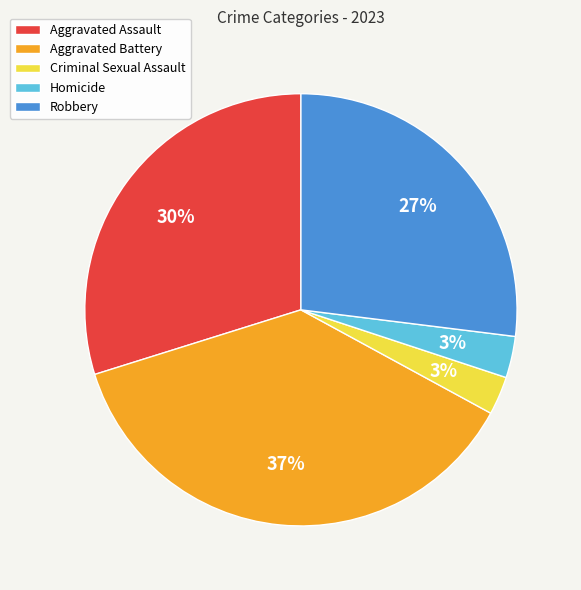

To the nearest percent, what percentage of the pie is Criminal Sexual Assault?

3%